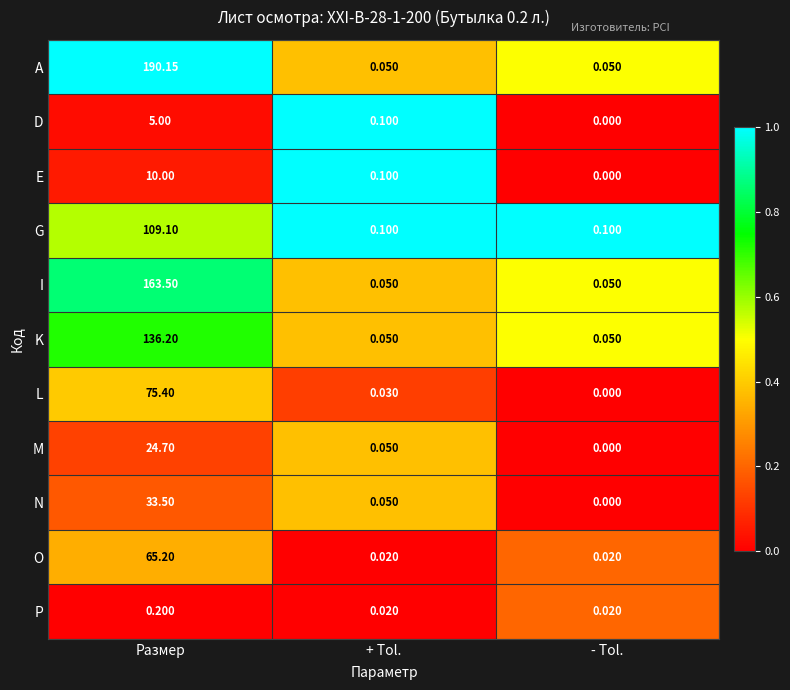

Is the value of D at - Tol. greater than the value of A at Размер?

No